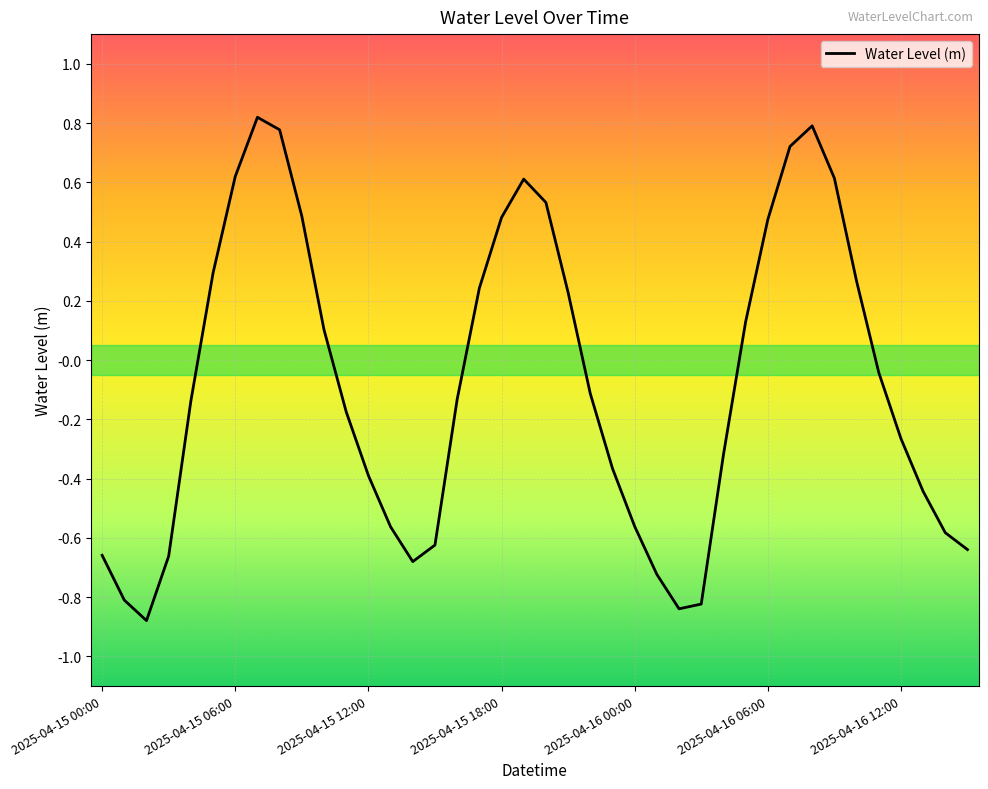

How many distinct data groups are displayed?

1